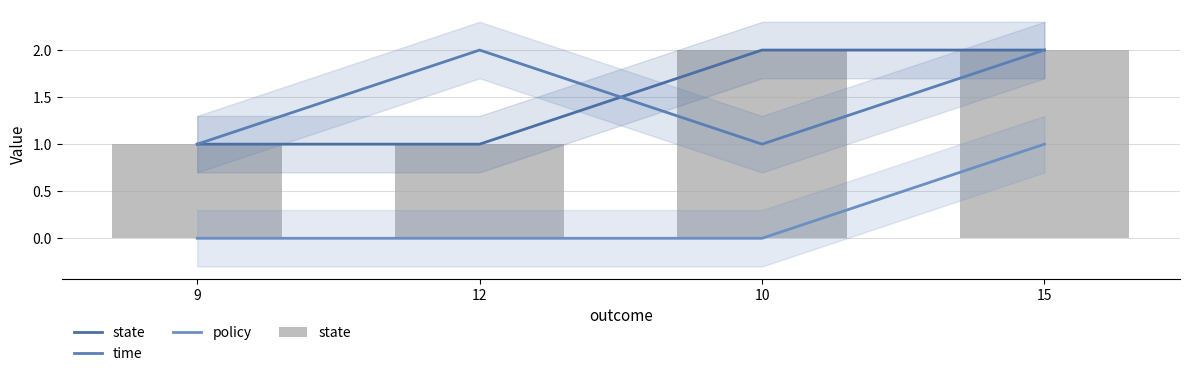

What is the sum of all time values?

6